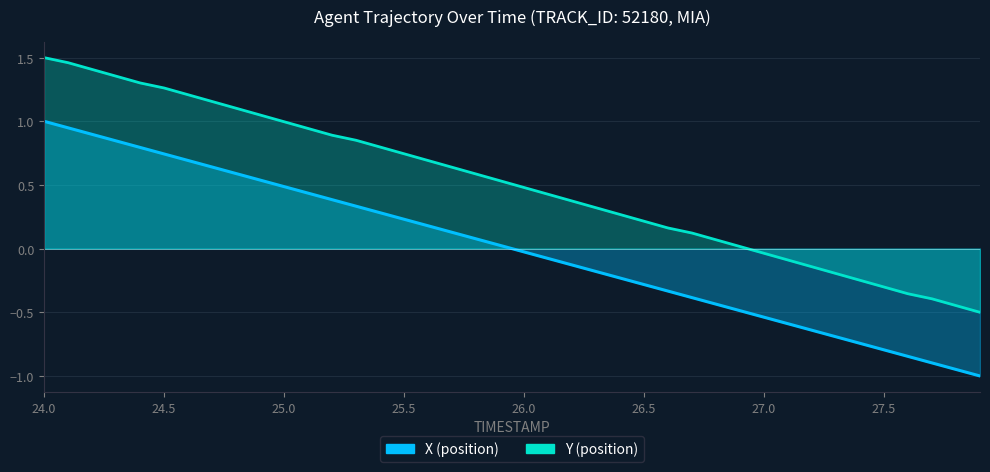

What is the difference between the maximum and second lowest values in the Y series?

1.9